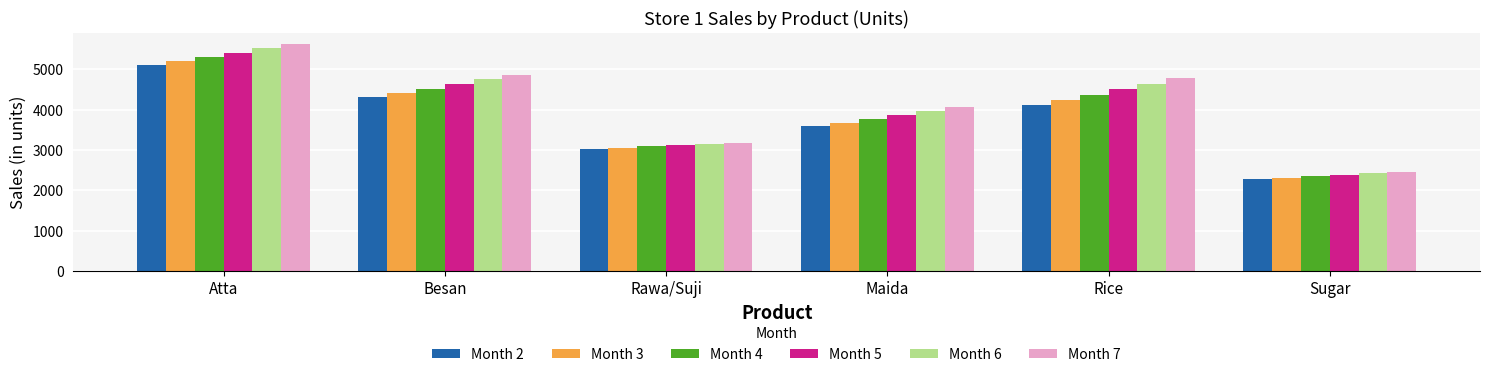

The value of Month 5 at Rawa/Suji is 1797.2. True or false?

False